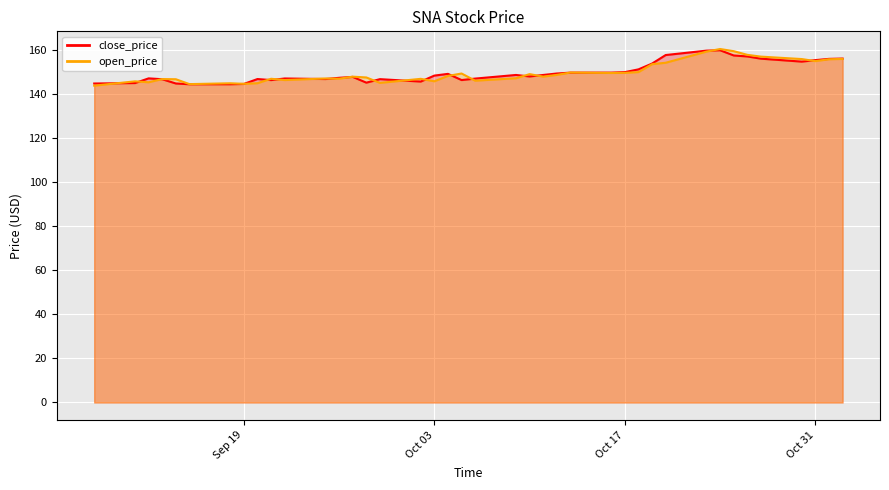

What is the label of the 36th point from the left?

2017-10-27